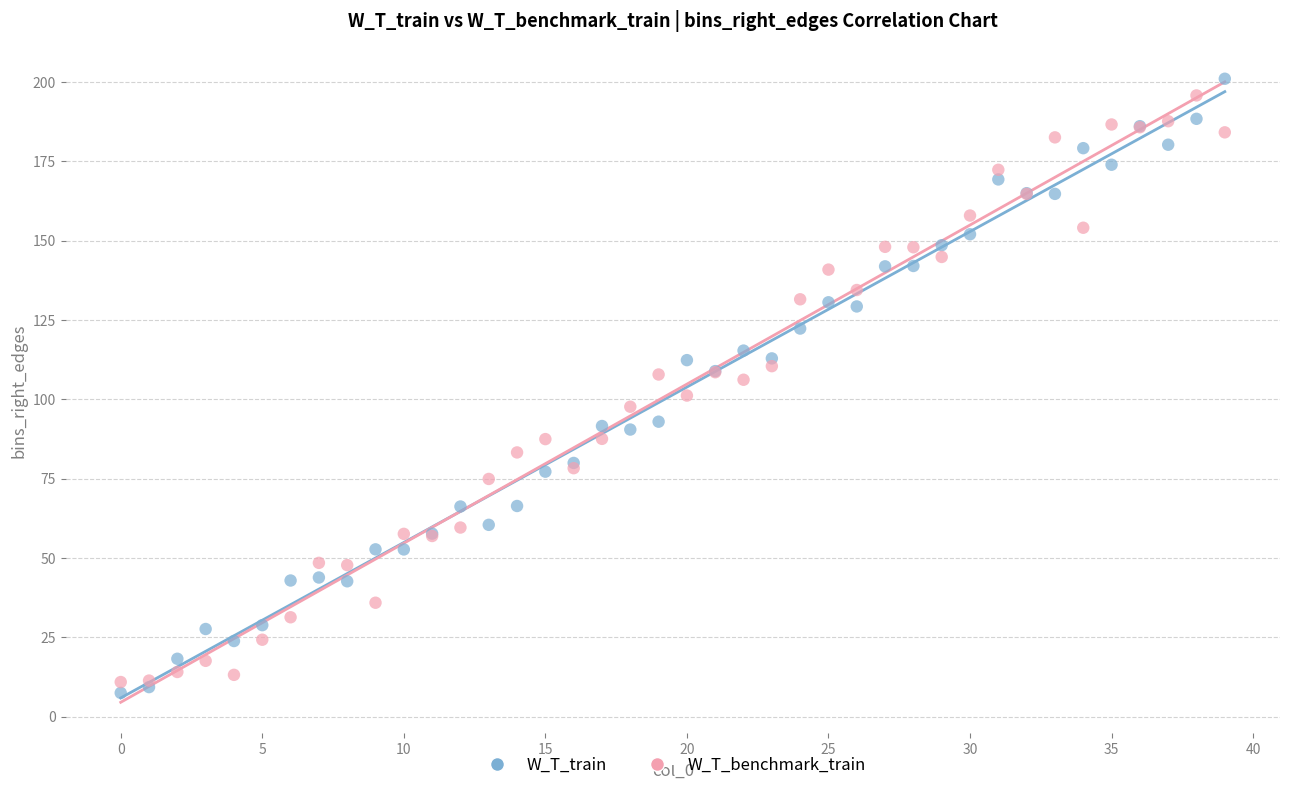

What are all the series names shown in the legend?

W_T_train, W_T_benchmark_train